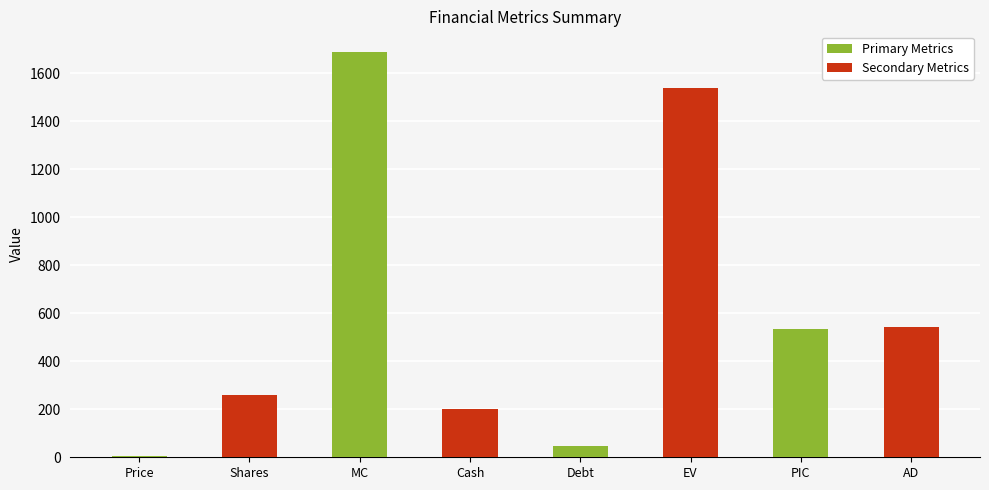

Is it true that Primary Metrics equals 534.5 at PIC?

True